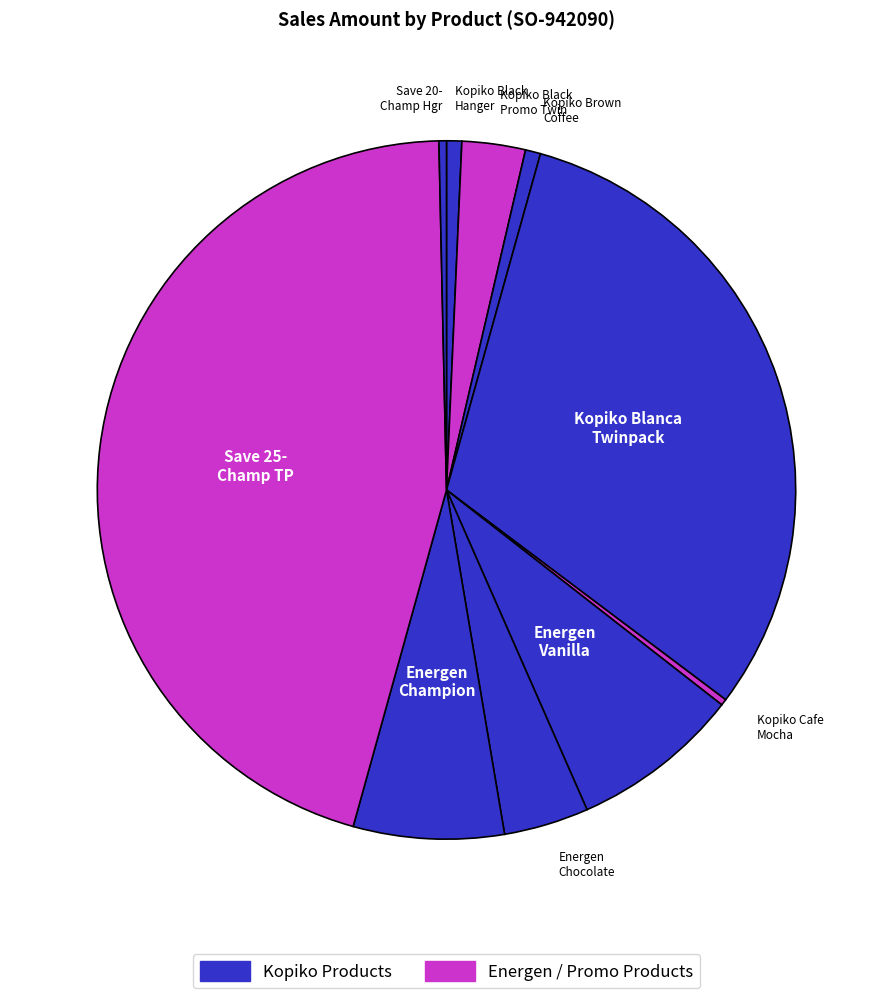

Count the number of slices in the pie.

10